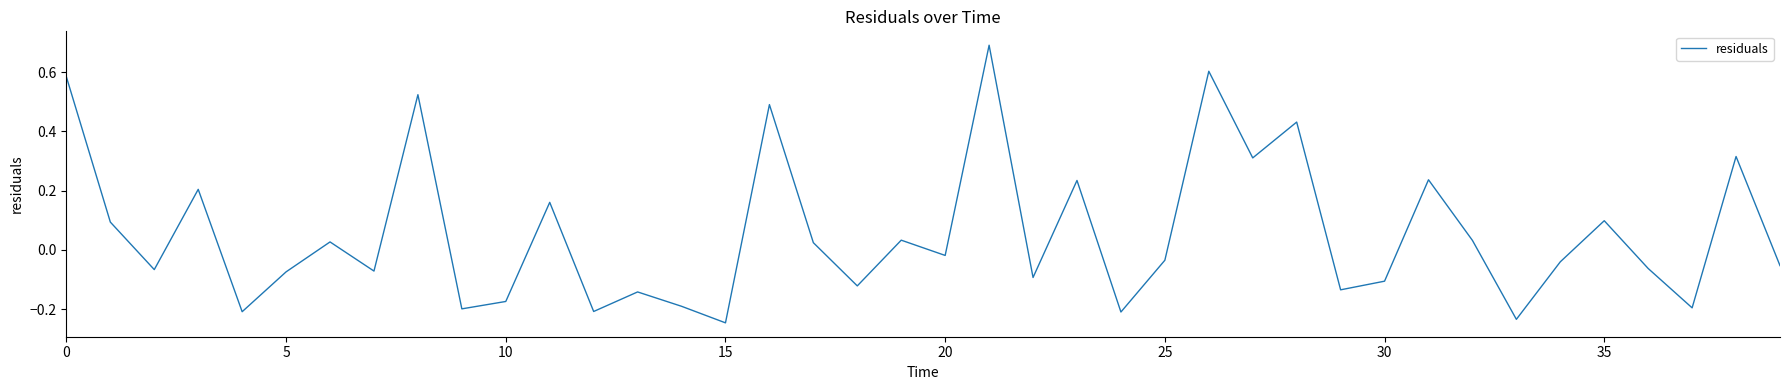

What is the greatest value displayed?

0.7